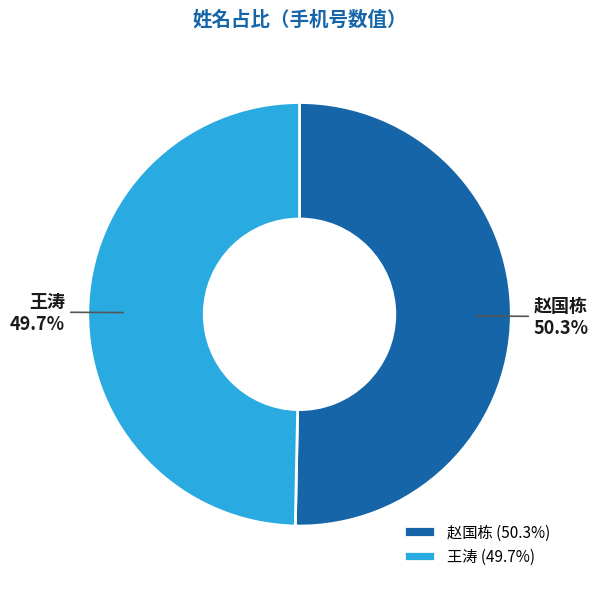

What portion of the pie excludes 王涛?

50.3%